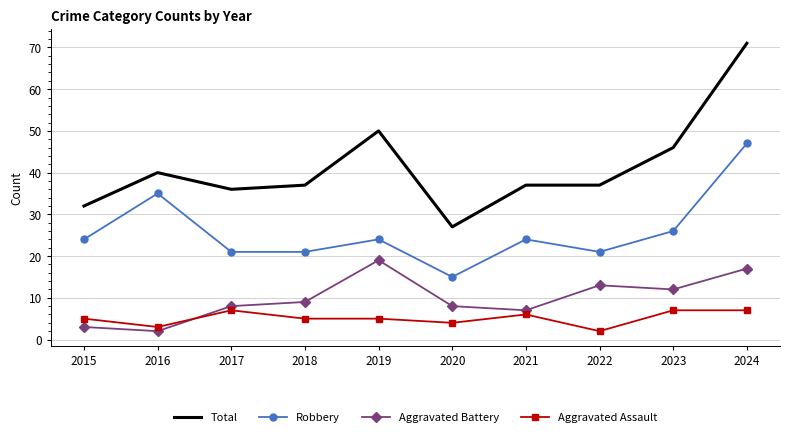

What is the difference between the maximum and second lowest values in the Aggravated Battery series?

16